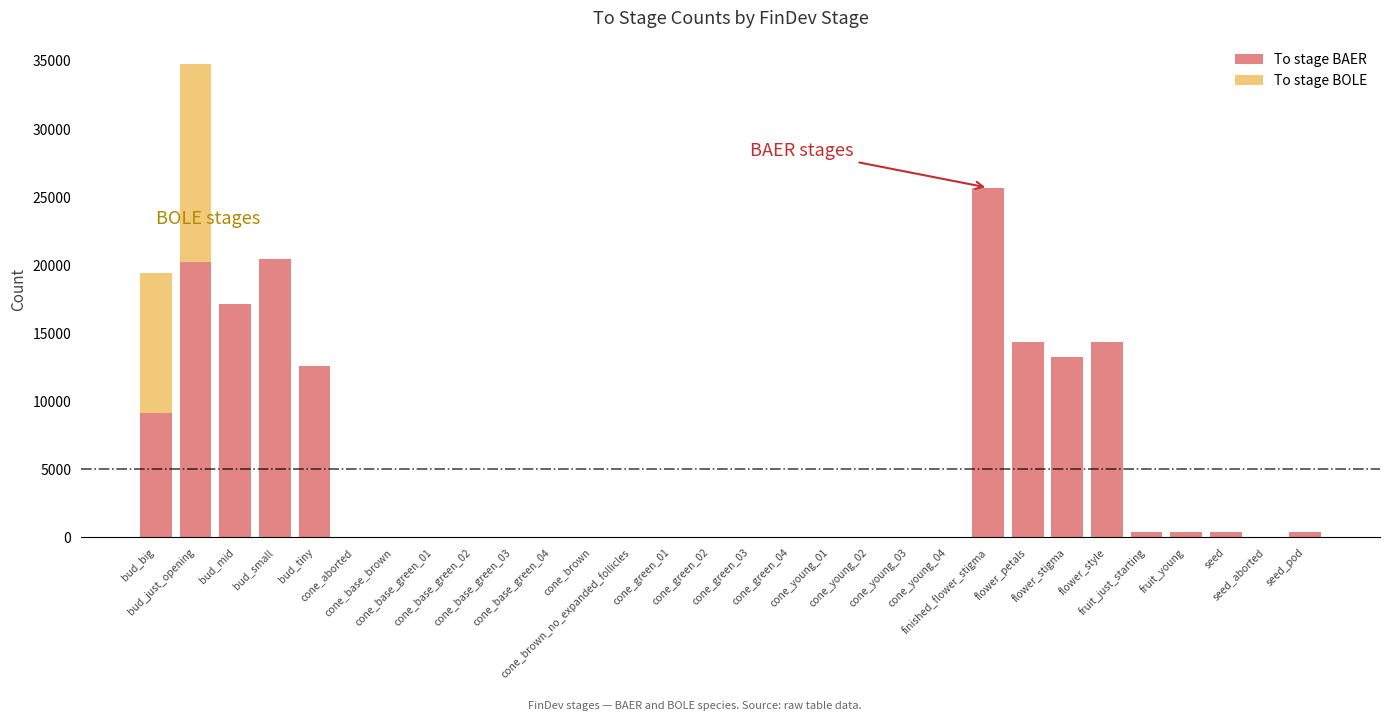

Count the number of data series in this chart.

2